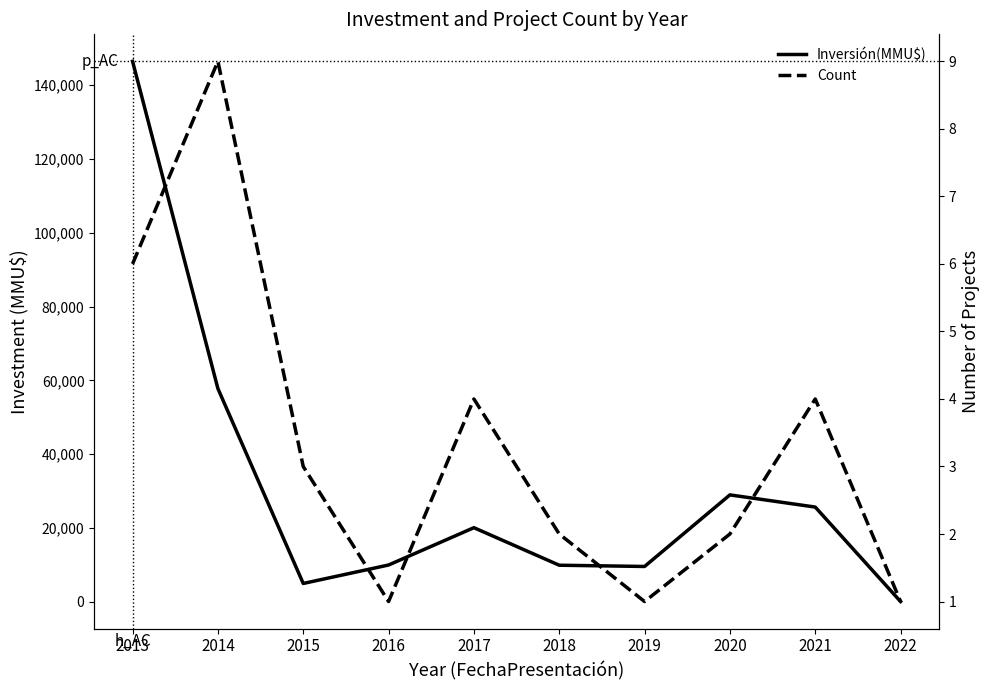

What is the sum of all Inversión(MMU$) values?

313743